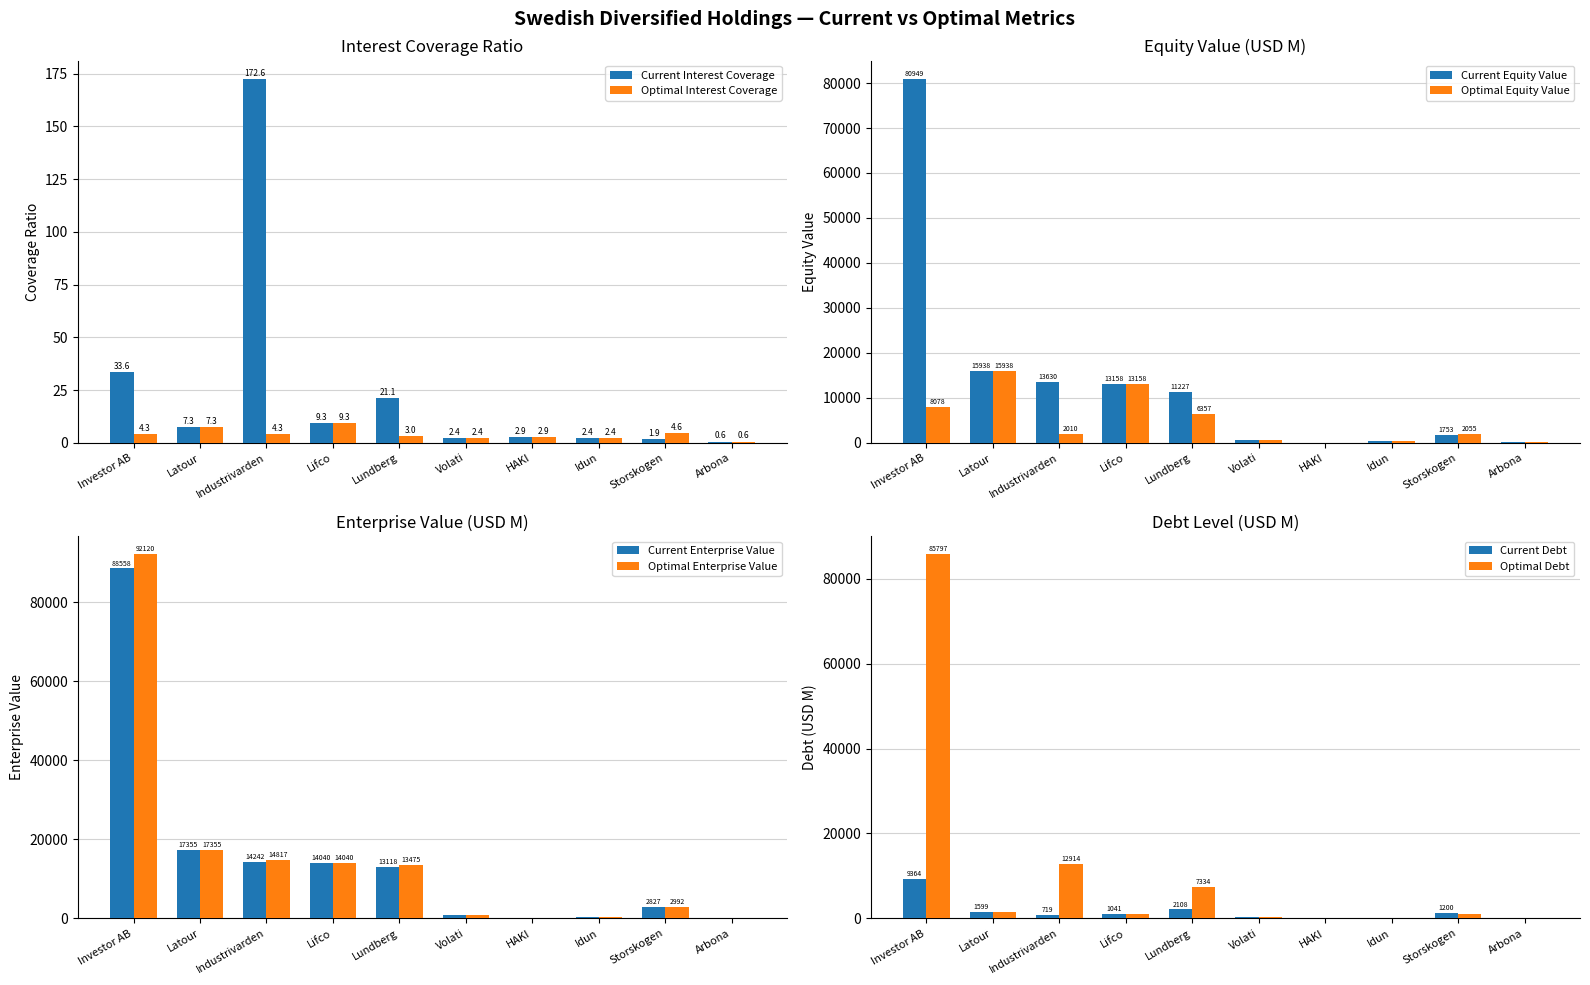

At which label does Current Interest Coverage first exceed 7?

Investor AB